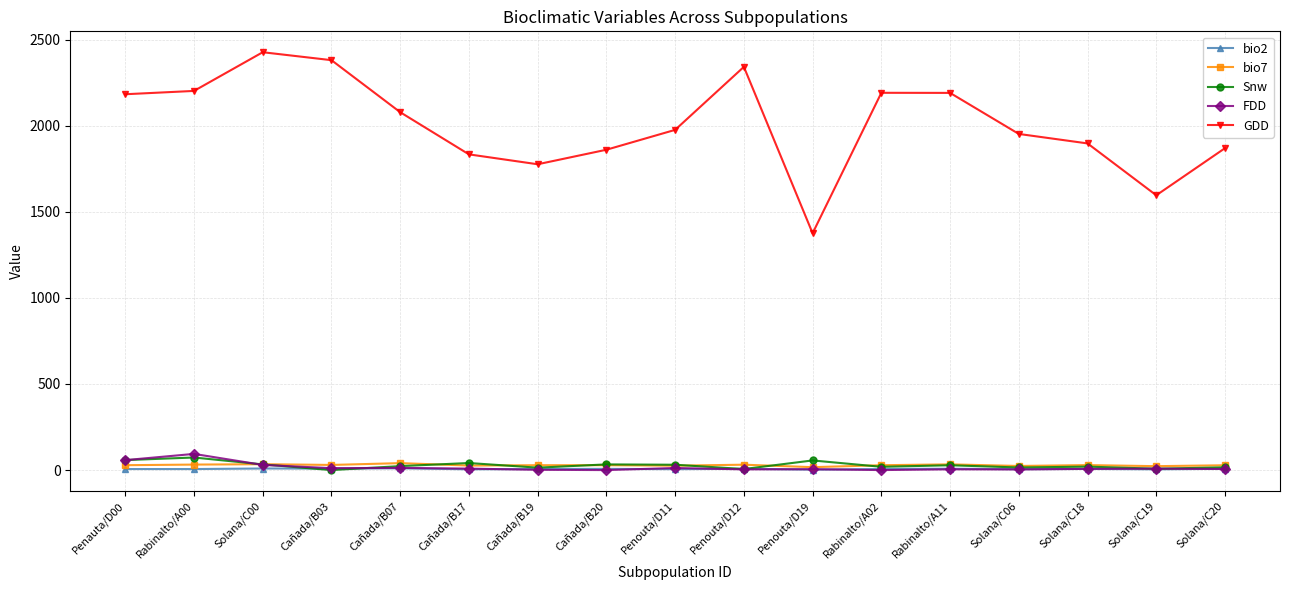

How many categories are shown in the chart?

17